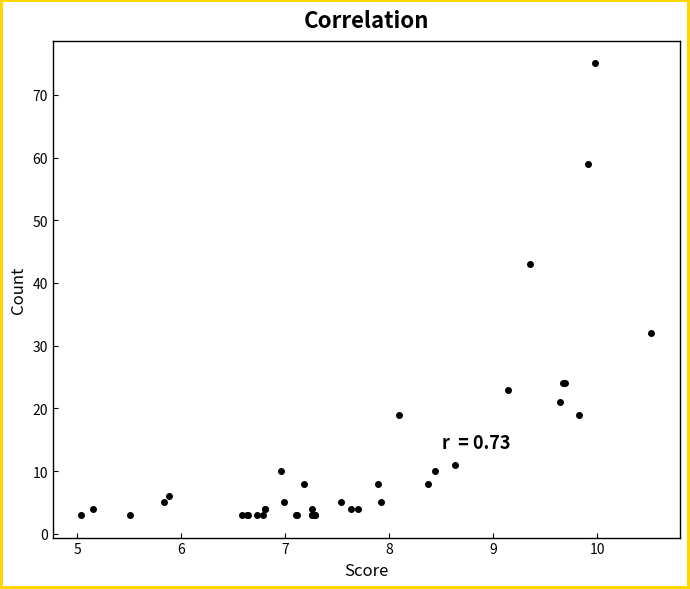

What Y value in the scatter plot is closest to 39?

43